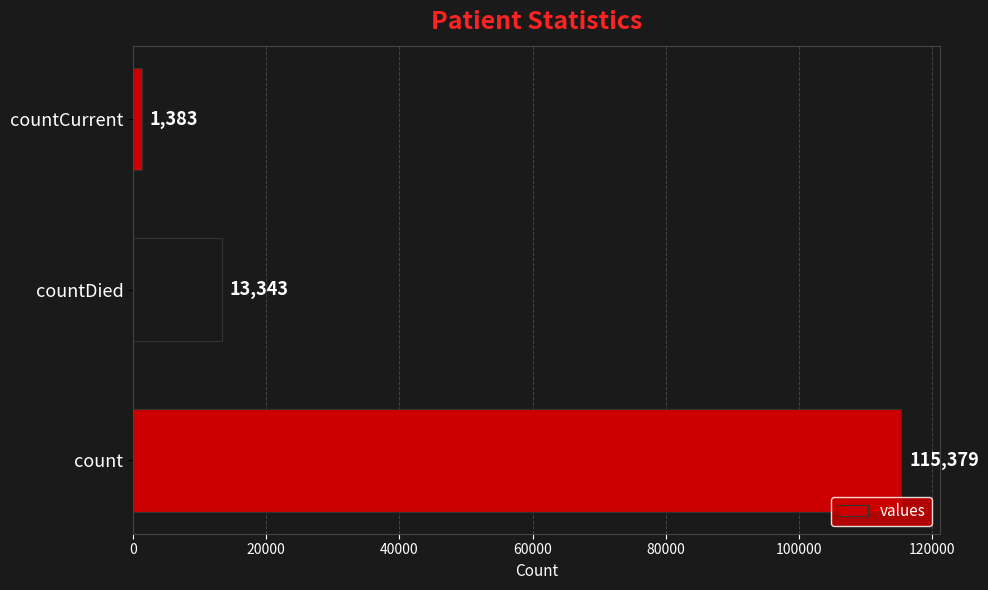

List the labels in order of value, largest first.

count, countDied, countCurrent